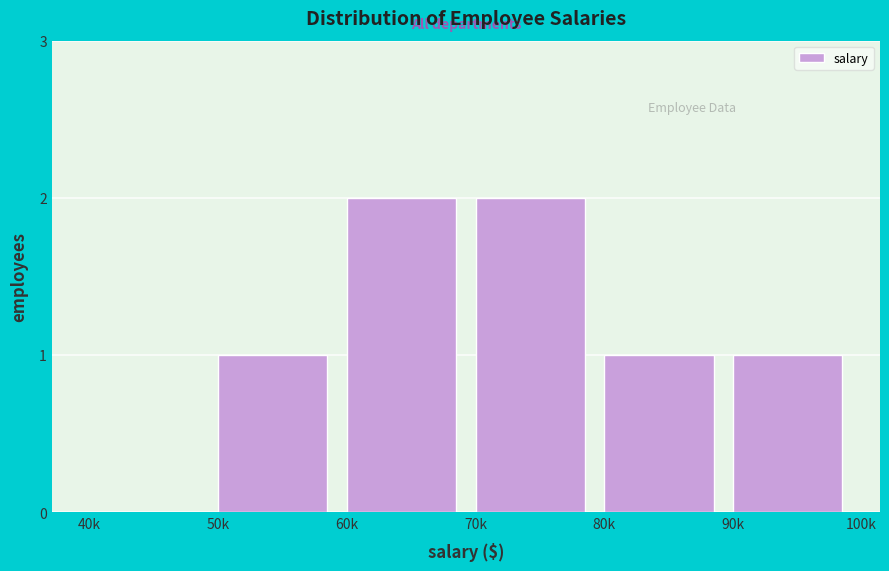

Reading right to left, list all the values displayed in this chart.

90k=1	80k=1	70k=2	60k=2	50k=1	40k=0